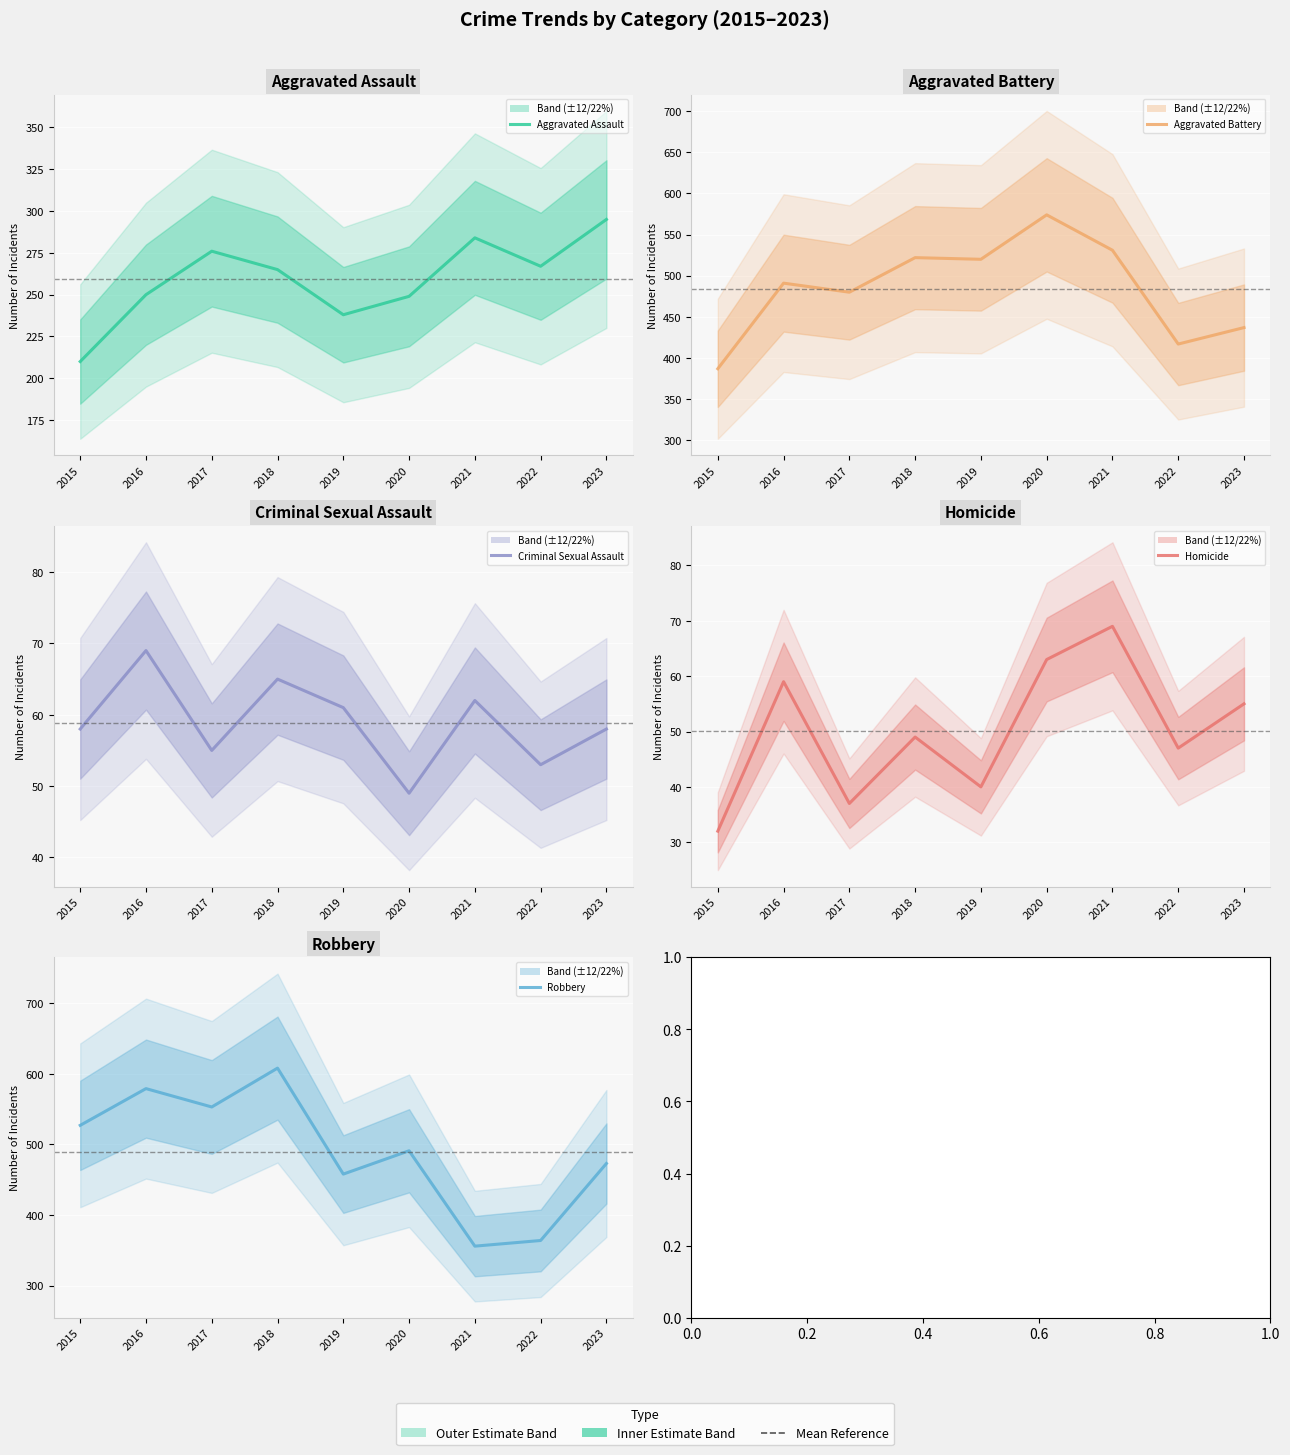

What is the total value across all series at 2018?

1509